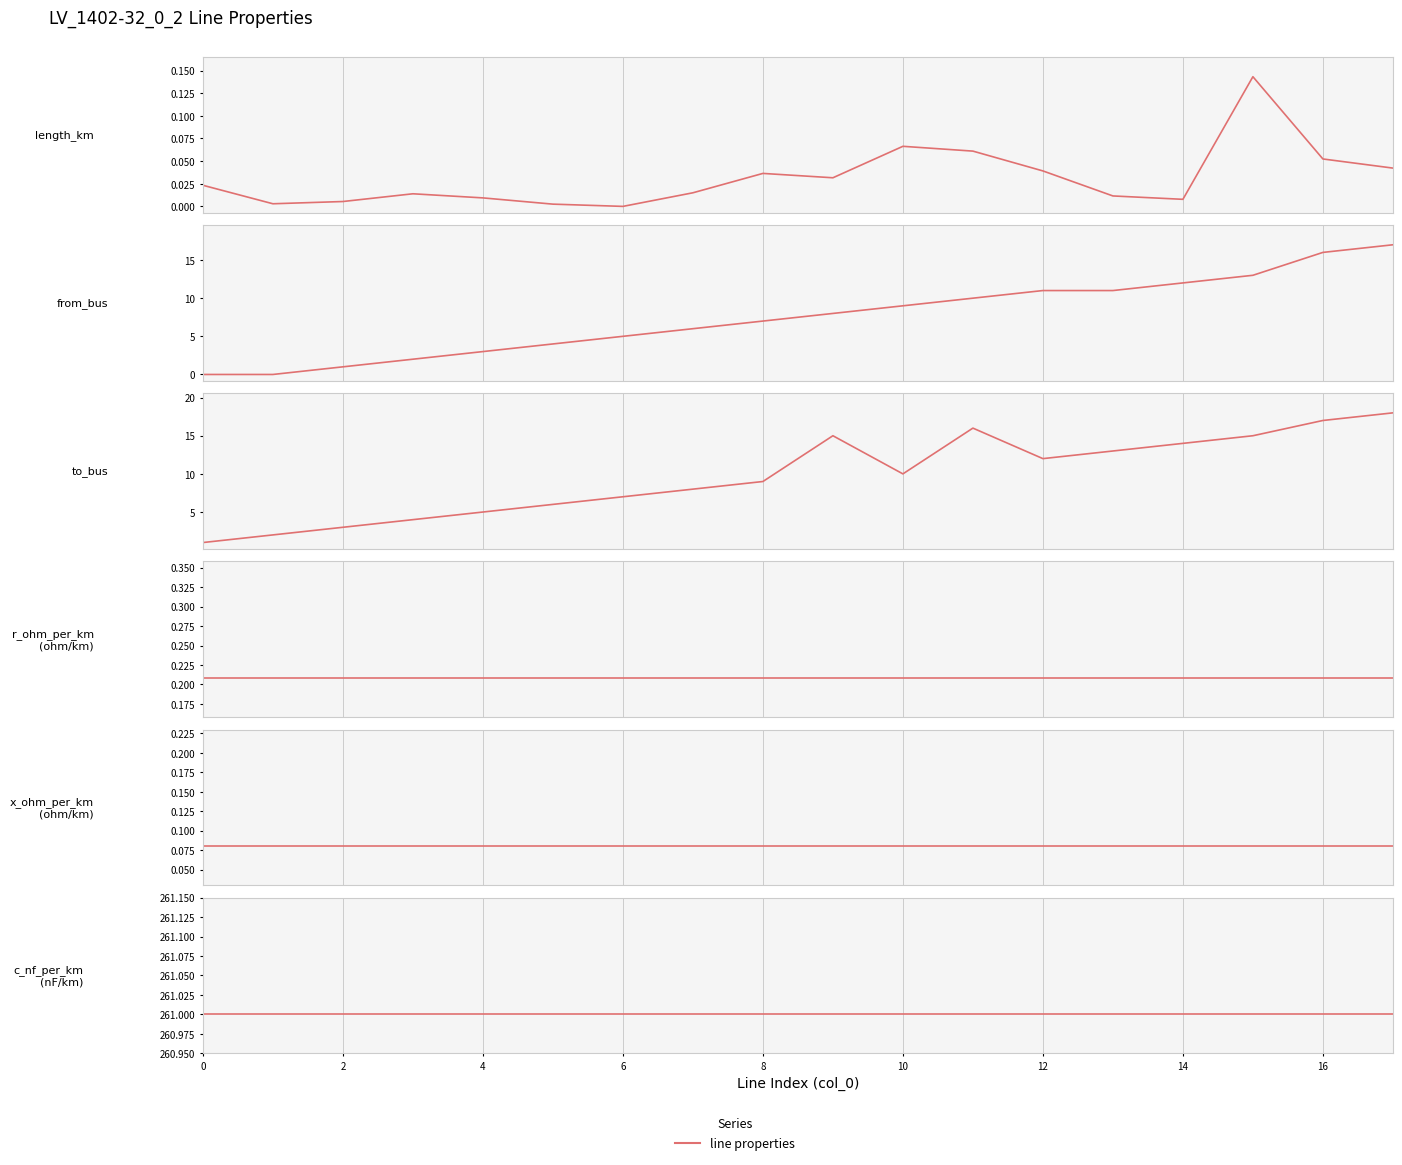

List the series in order of their peak value, lowest first.

x_ohm_per_km, length_km, r_ohm_per_km, from_bus, to_bus, c_nf_per_km